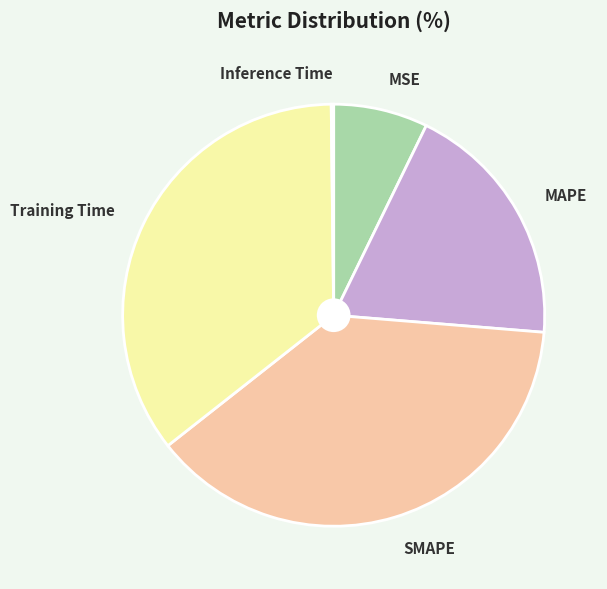

Is the sum of SMAPE and MAPE greater than half?

Yes